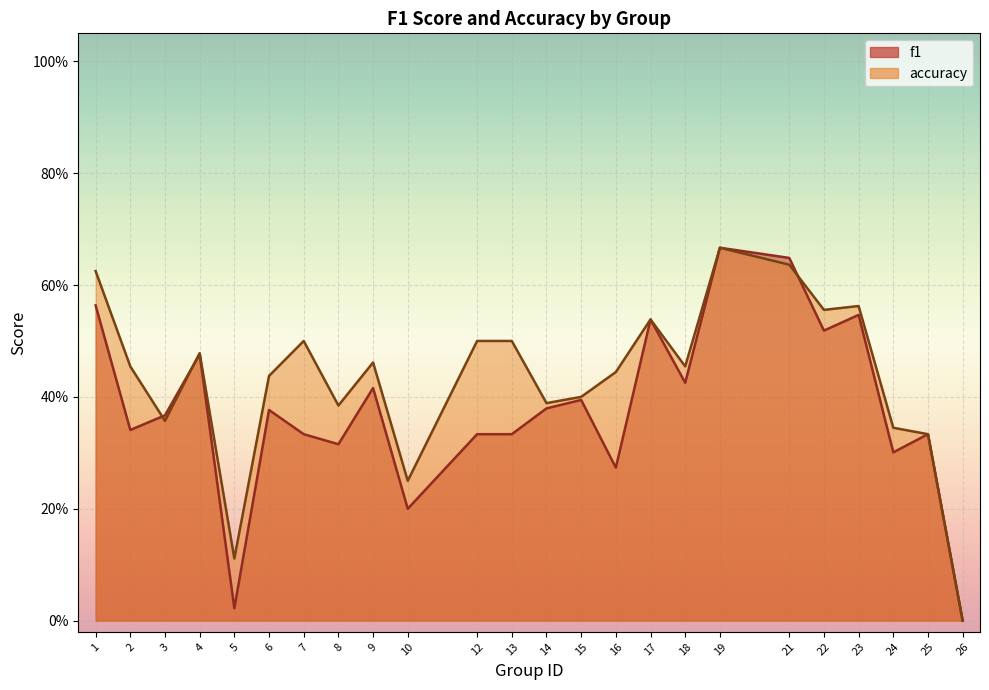

The value of f1 at 12 is 0.3. True or false?

True